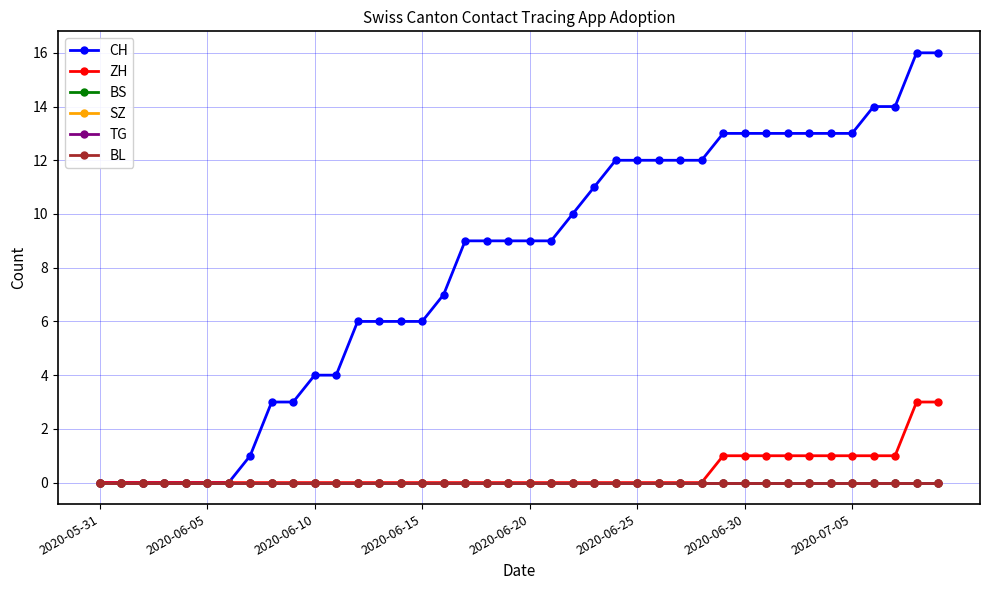

List the series in order of their peak value, highest first.

CH, ZH, BS, SZ, TG, BL